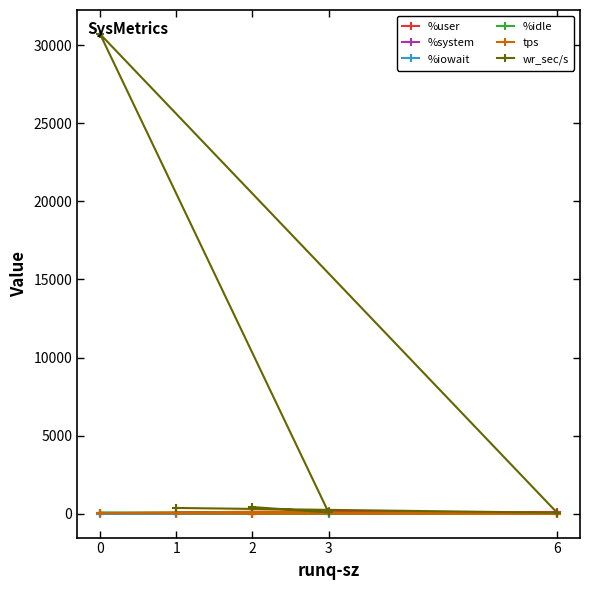

Which series has the widest spread of values?

wr_sec/s